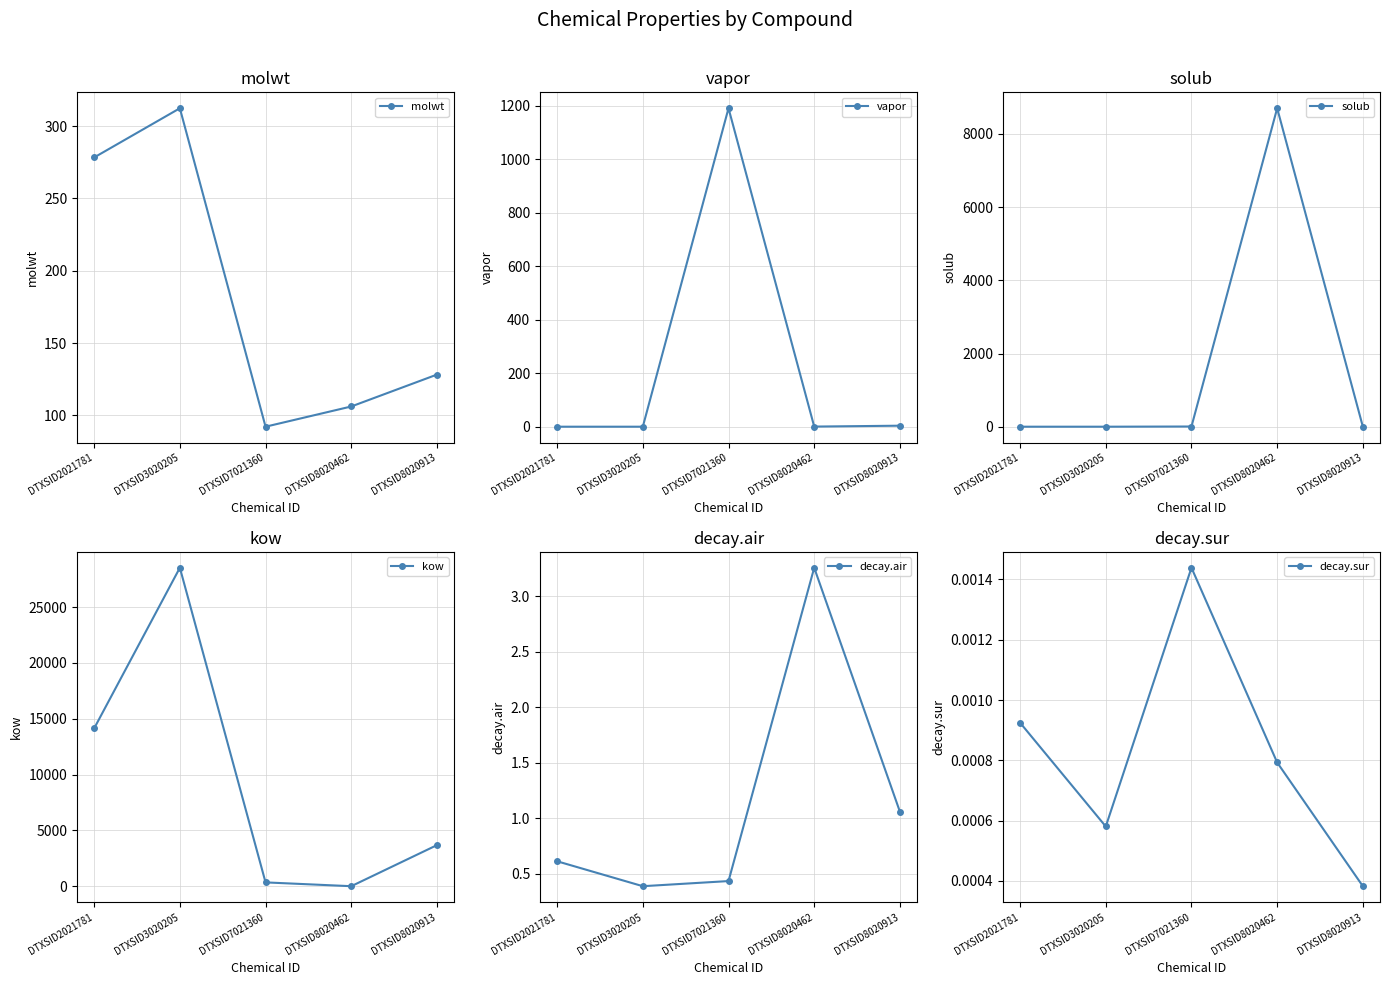

Which series has the largest range (max minus min)?

kow